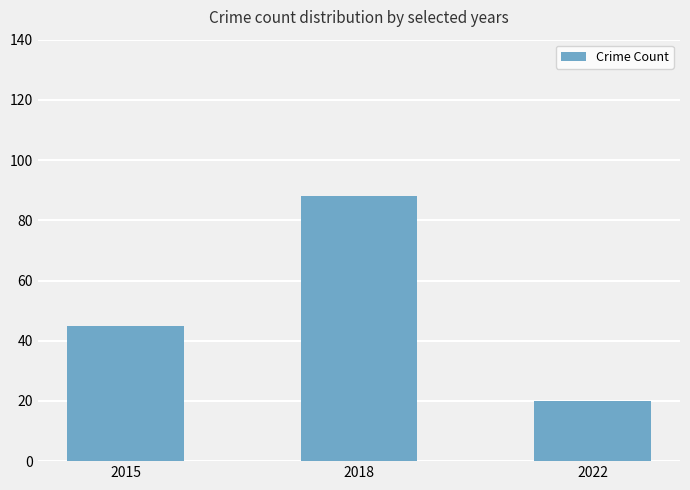

The chart shows a value of 20 at 2022. True or false?

True